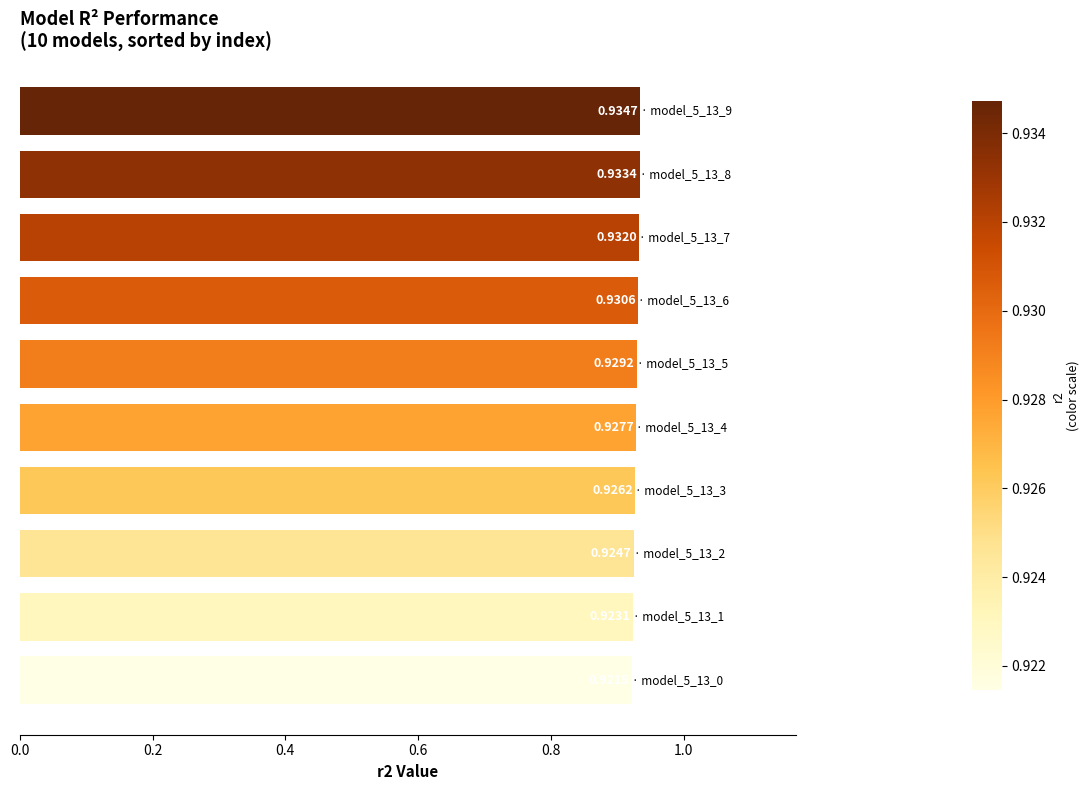

What is the sum of all values?

9.3